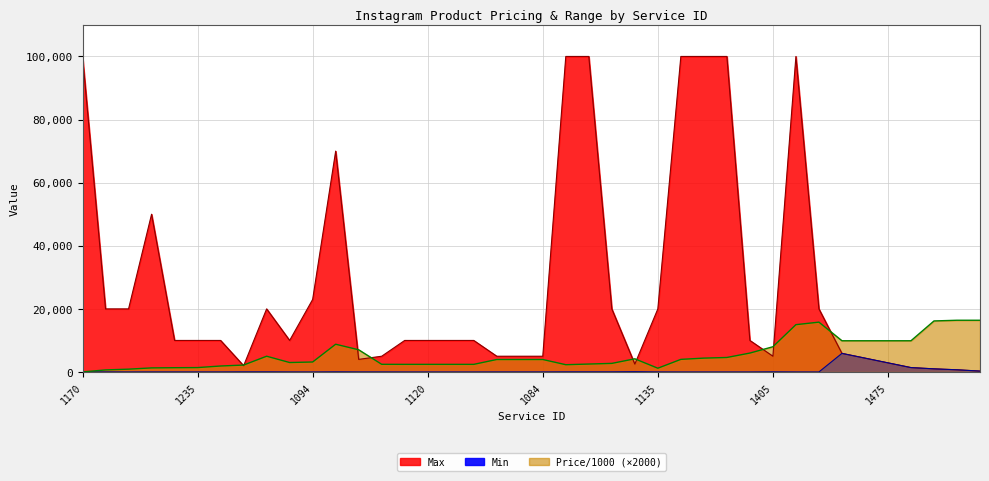

Which label corresponds to the largest value in the chart?

1487